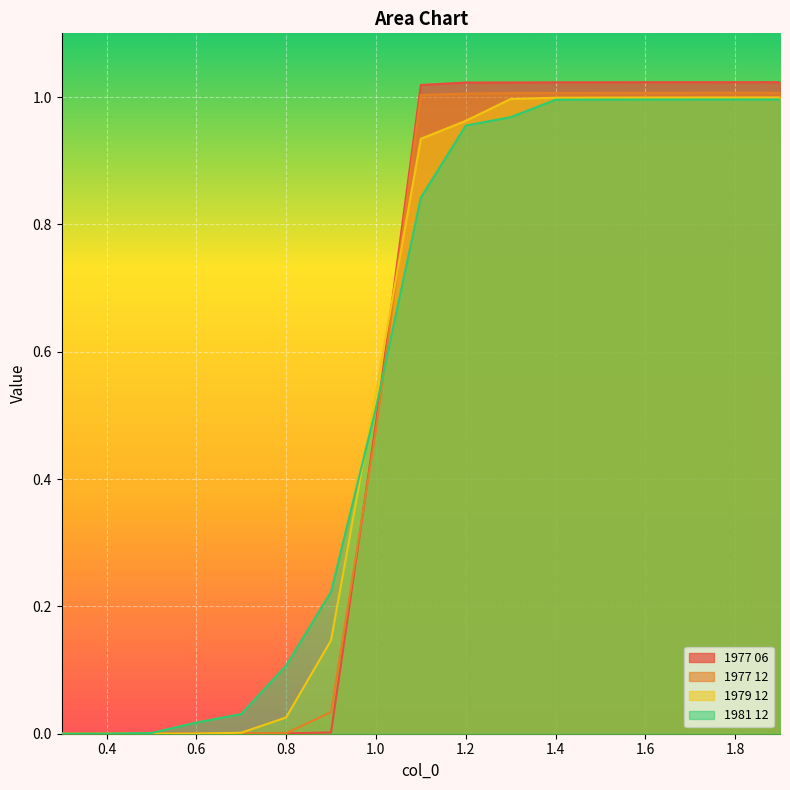

Count the number of categories in the chart.

17